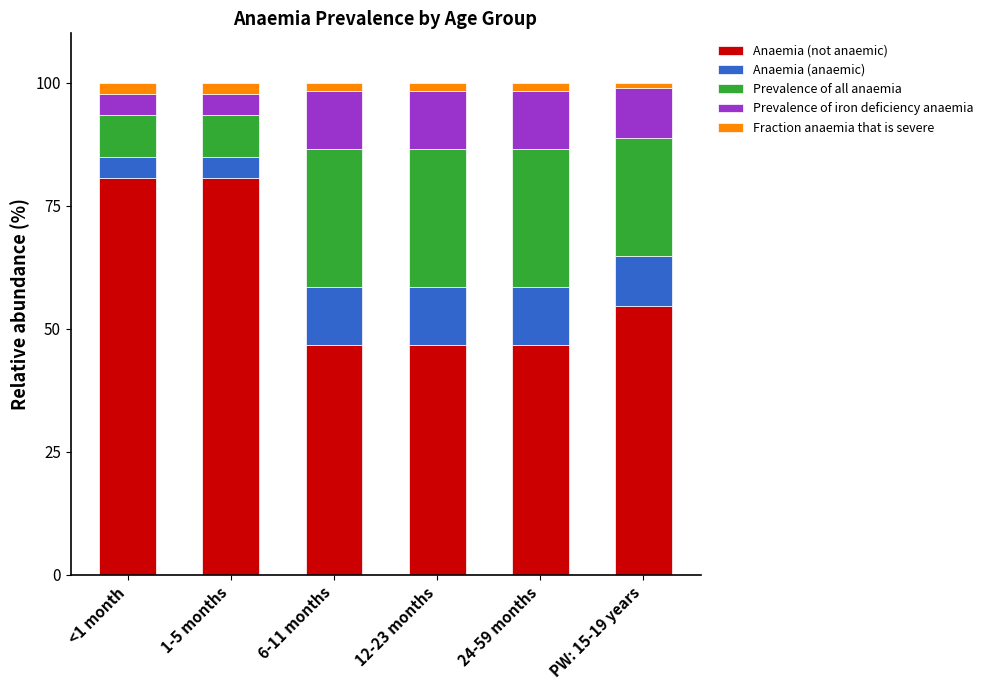

Is it true that Anaemia (not anaemic) equals 46.7 at 12-23 months?

True